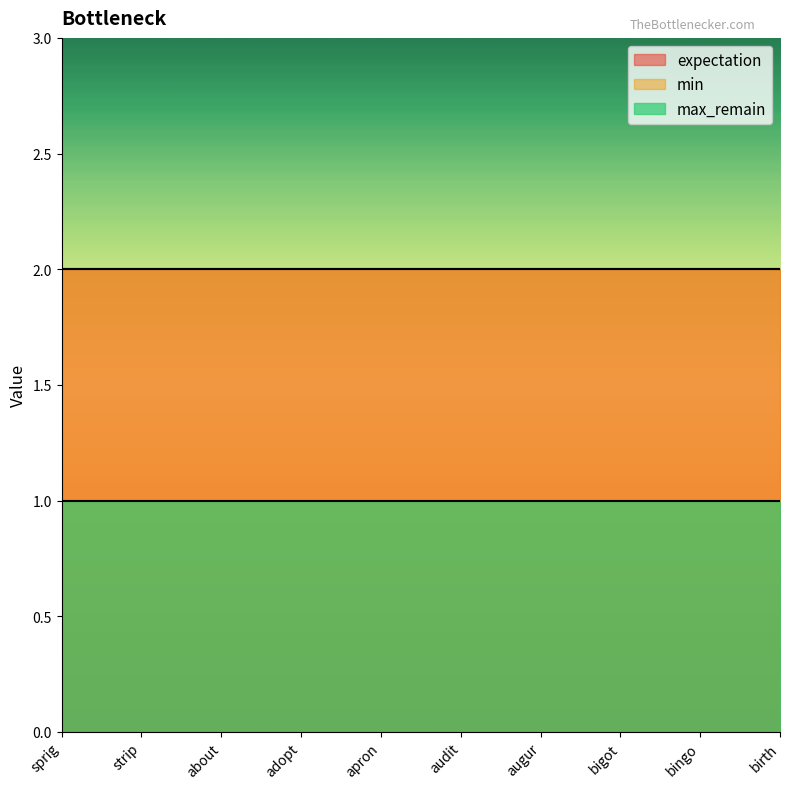

What is the greatest value displayed?

2